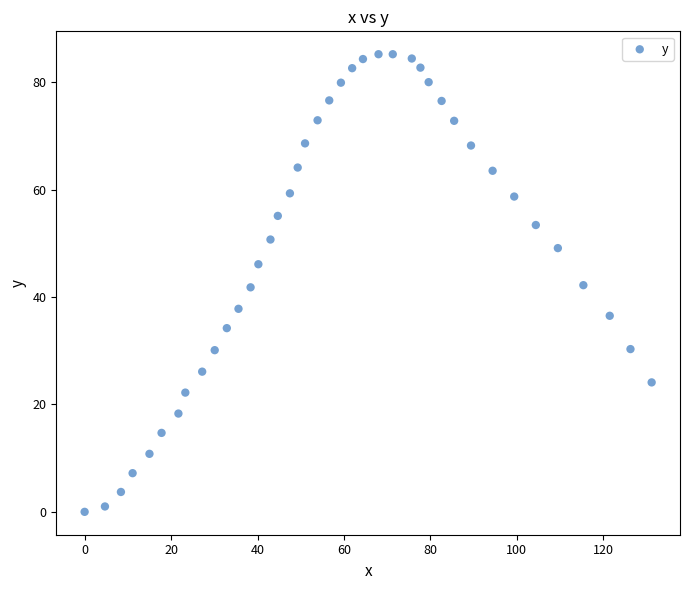

What is the range of Y values (max minus min)?

85.2